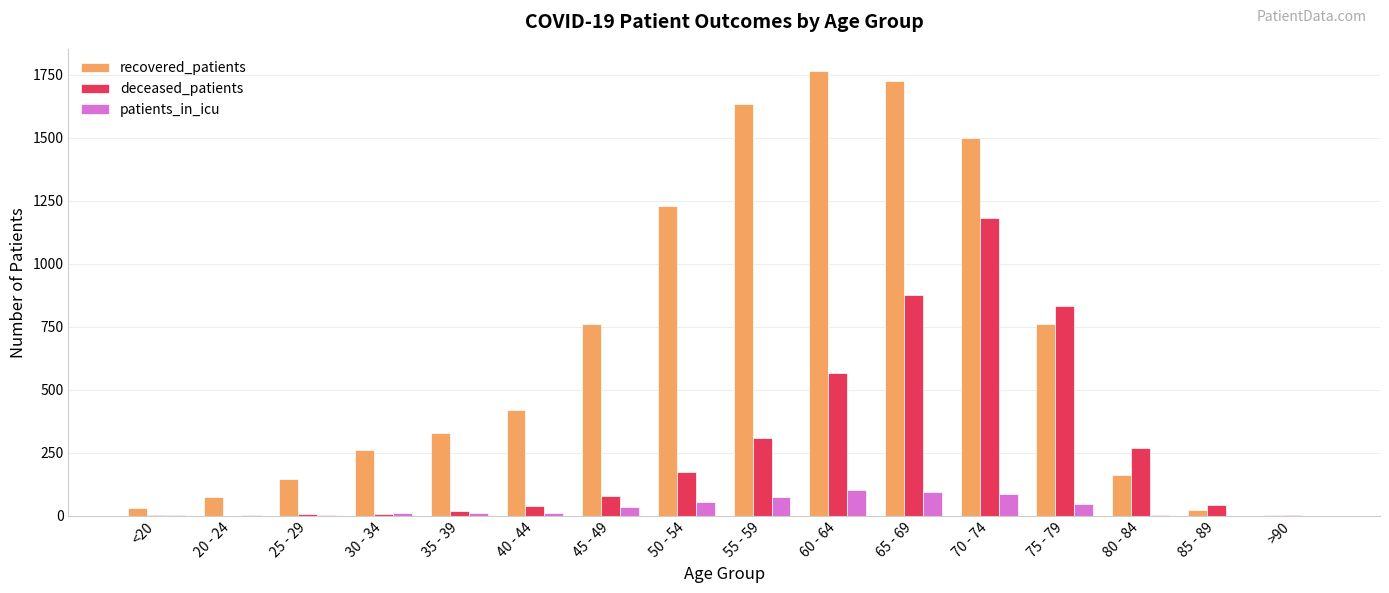

At which category is the sum across all series the highest?

70 - 74